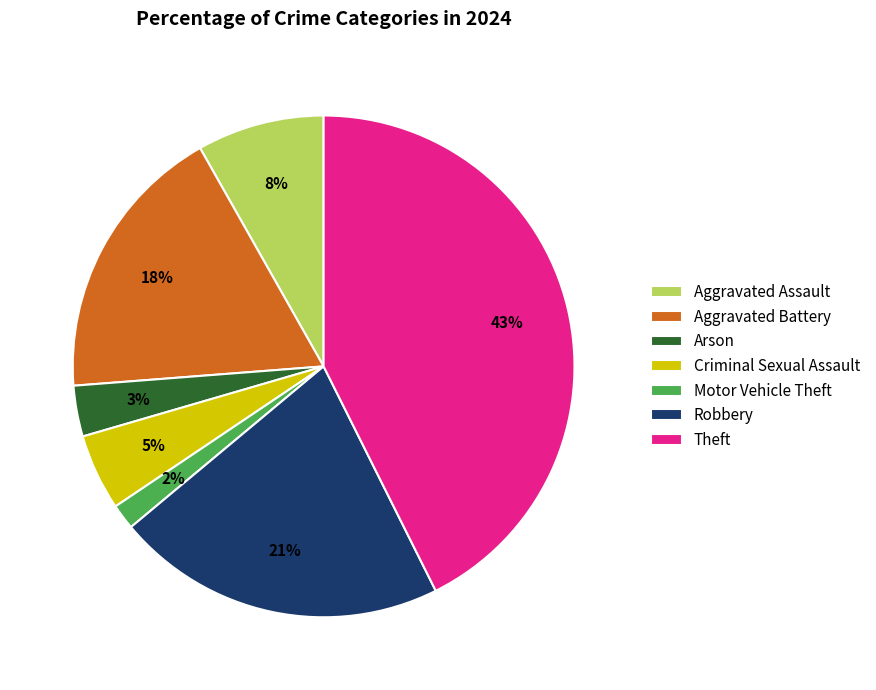

Is the sum of Robbery and Aggravated Assault greater than half?

No